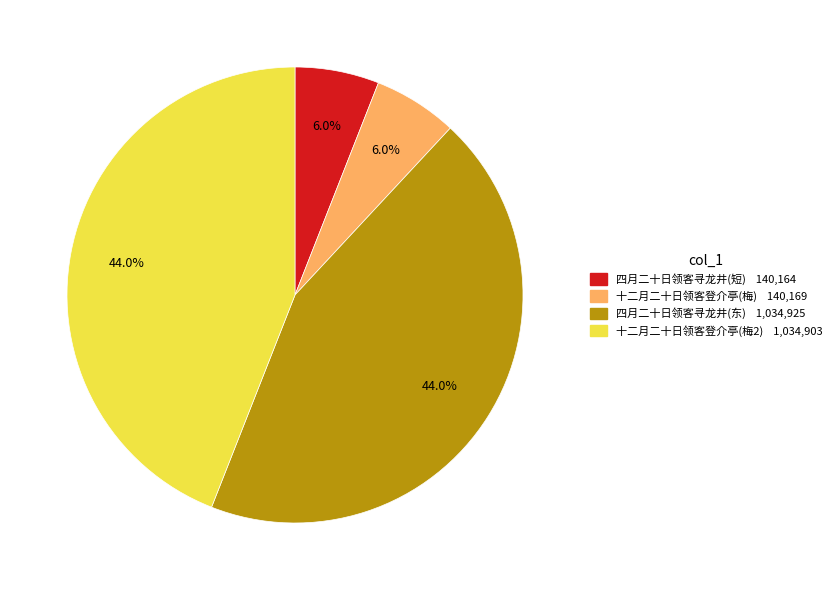

Is there a majority slice in this chart?

No